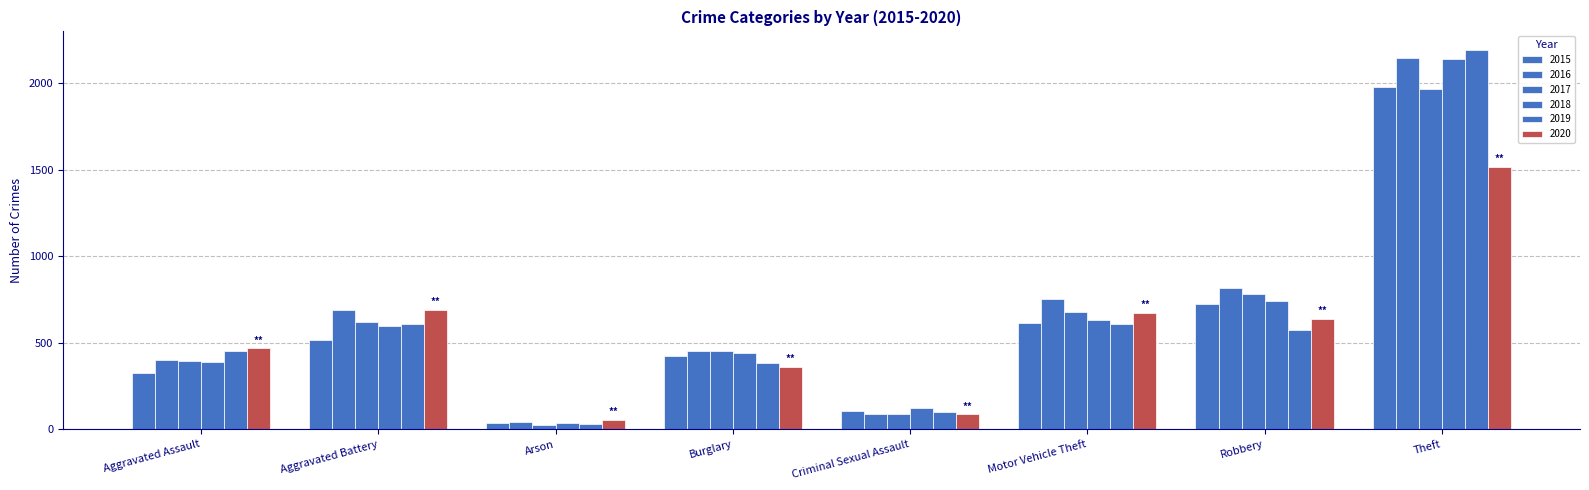

What is the sum of the 2016 values at Theft and Robbery?

2967